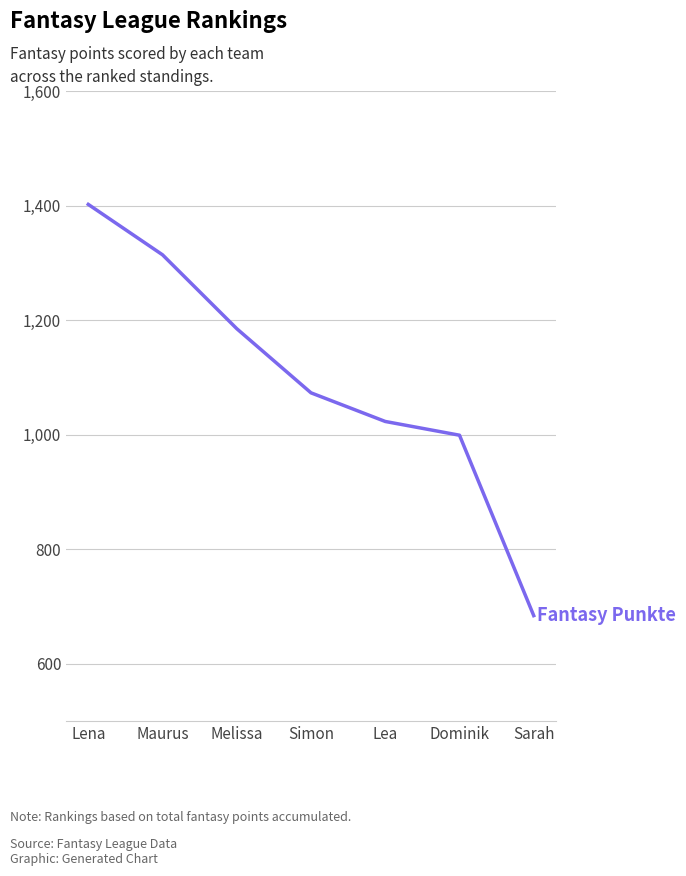

Read the value at Lea, to the nearest 100.

1000